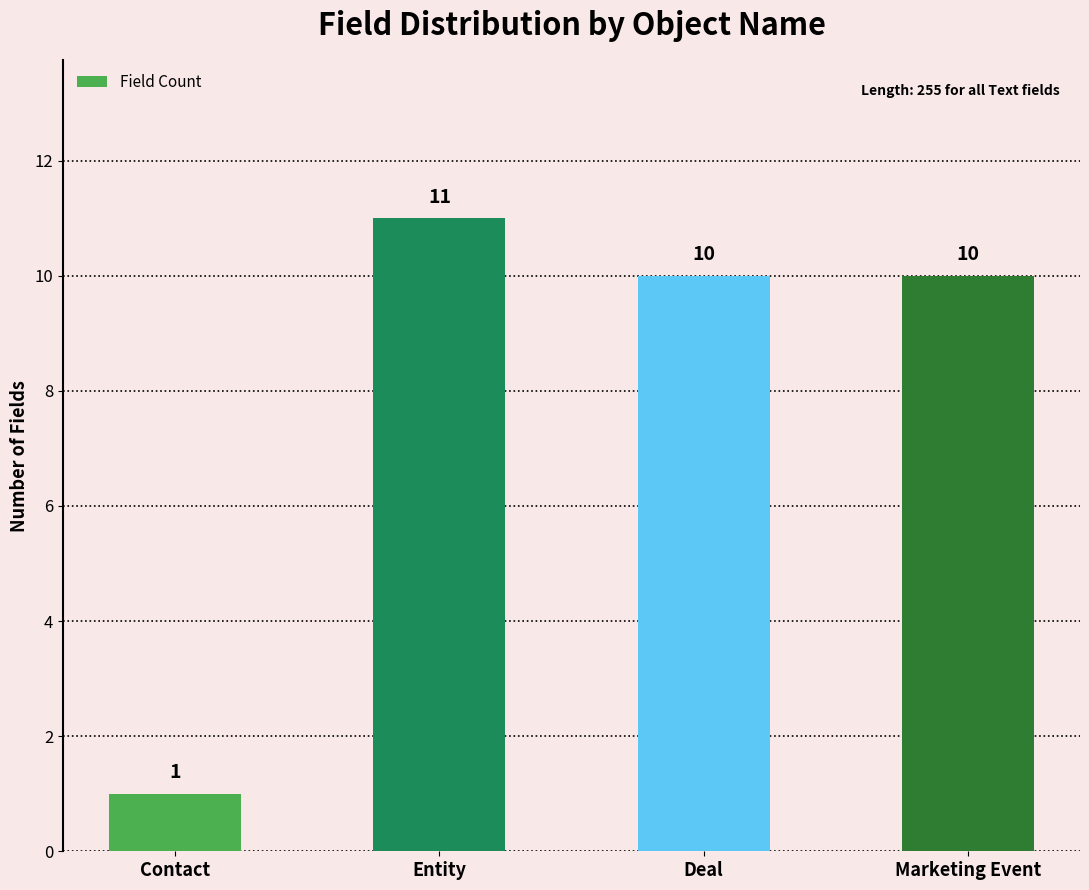

At which category does the chart reach its minimum across all series?

Contact